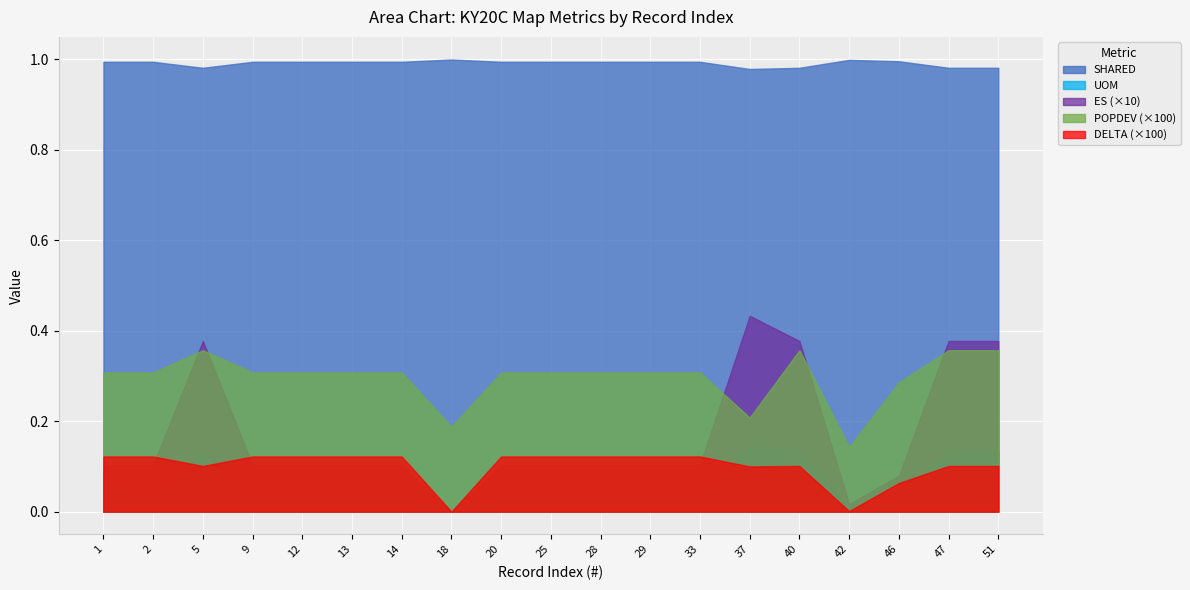

Which series has the largest total across all categories?

SHARED